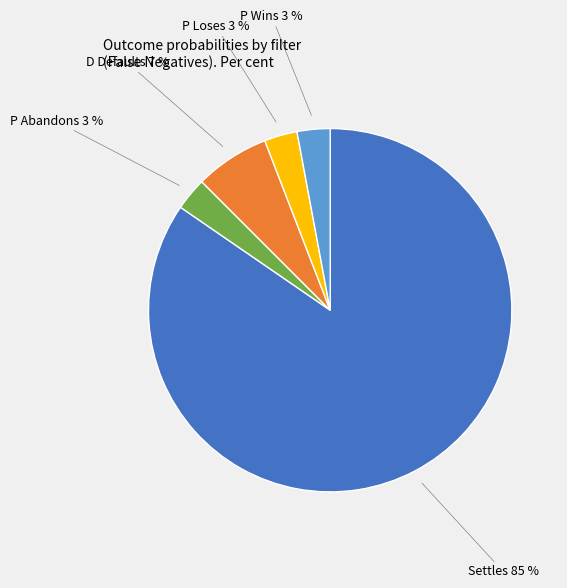

Is there a majority slice in this chart?

Yes